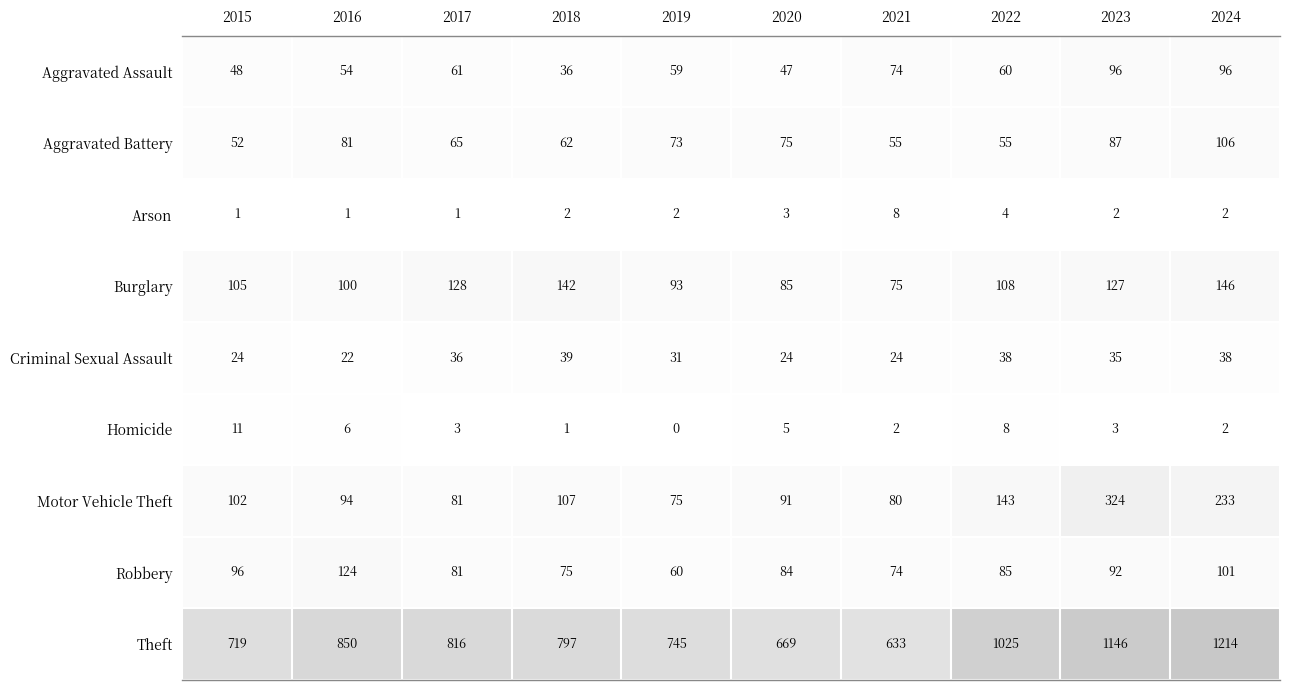

What is the sum of all Aggravated Assault values?

631